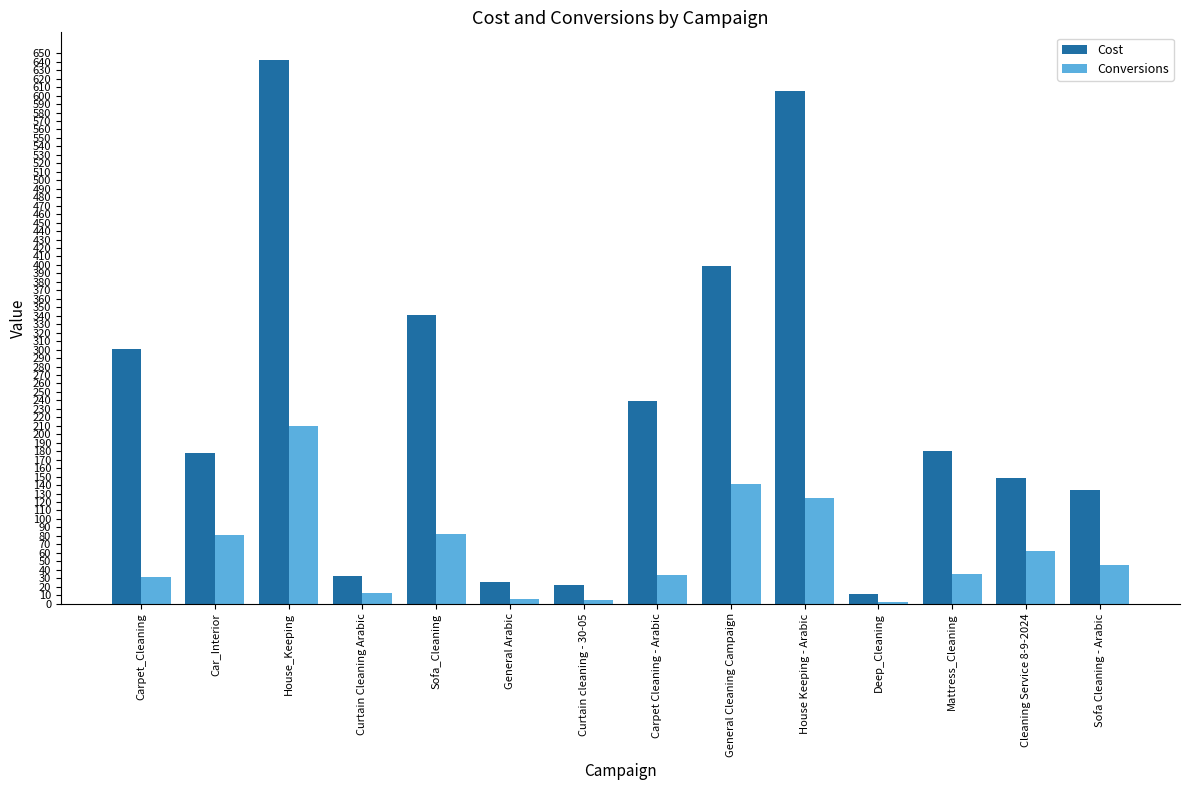

Is it true that Cost equals 227.8 at Sofa_Cleaning?

False